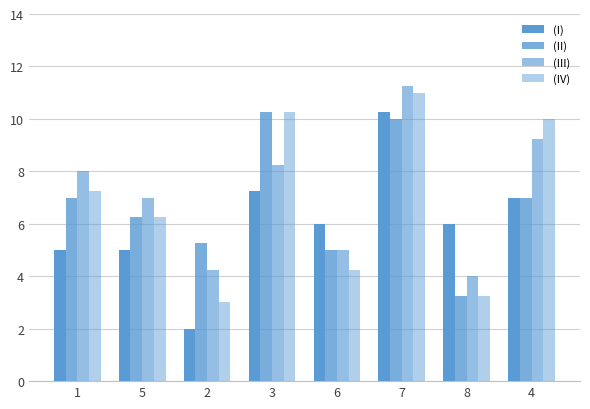

Between 6 and 7, which is larger?

7